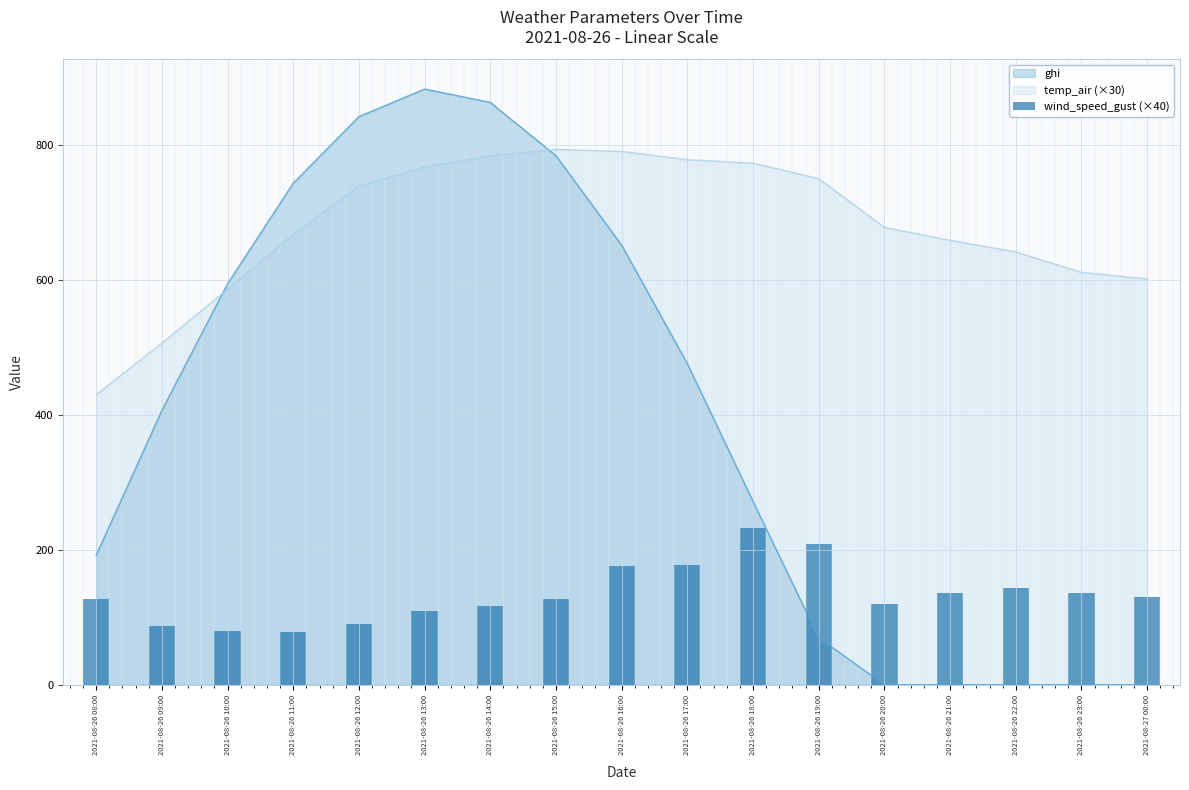

What is the change in value from 2021-08-26 20:00 to 2021-08-27 00:00?

+11.5